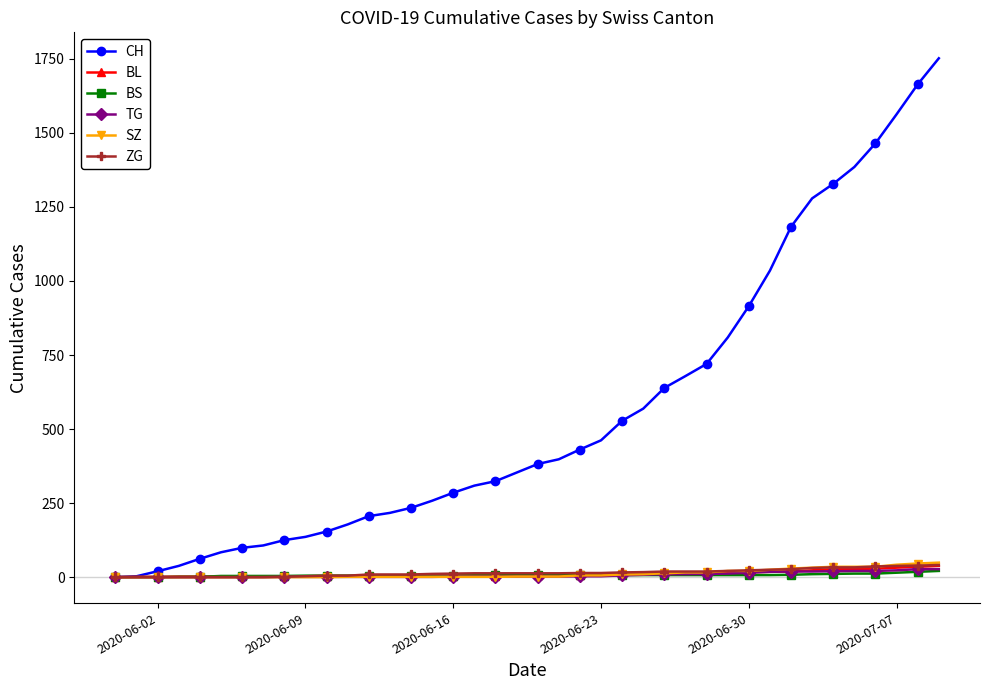

What are all the series names shown in the legend?

CH, BL, BS, TG, SZ, ZG